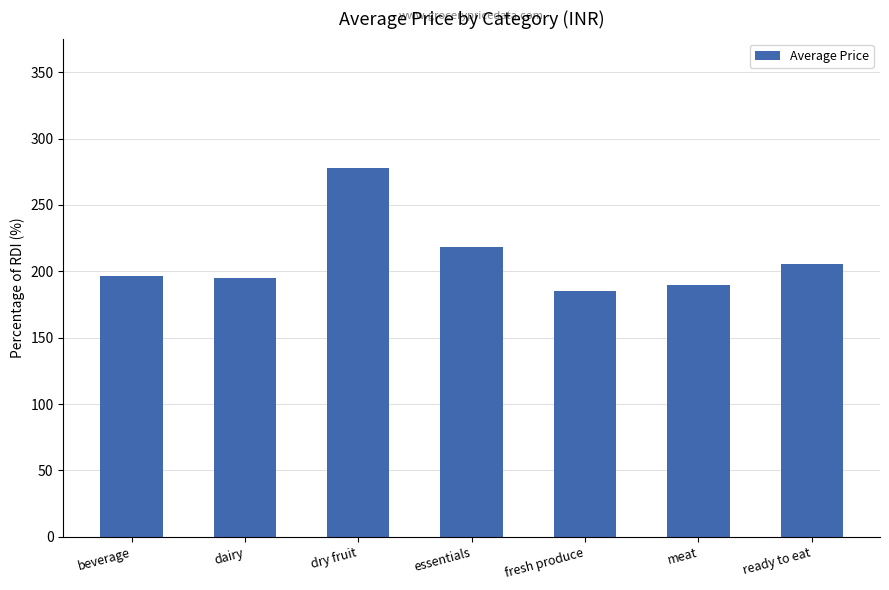

What is the label of the 2nd bar from the right?

meat